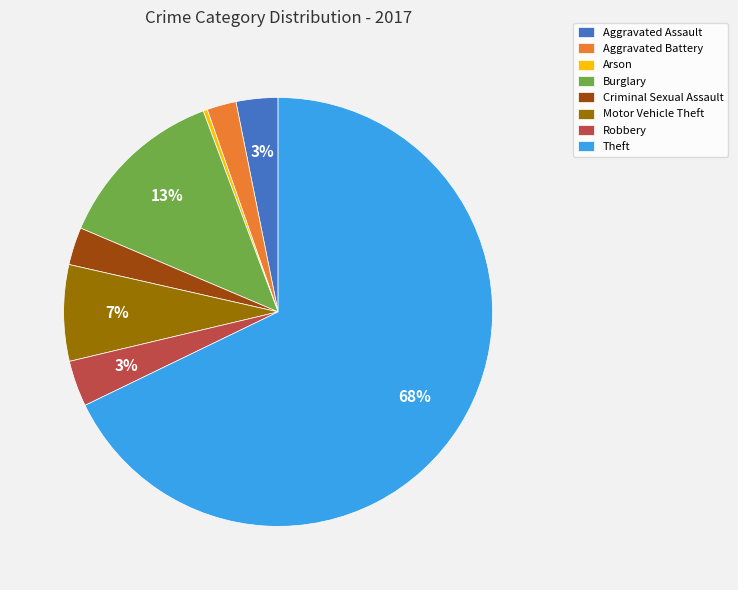

What is the ratio of the value at Criminal Sexual Assault to the value at Motor Vehicle Theft?

0.4